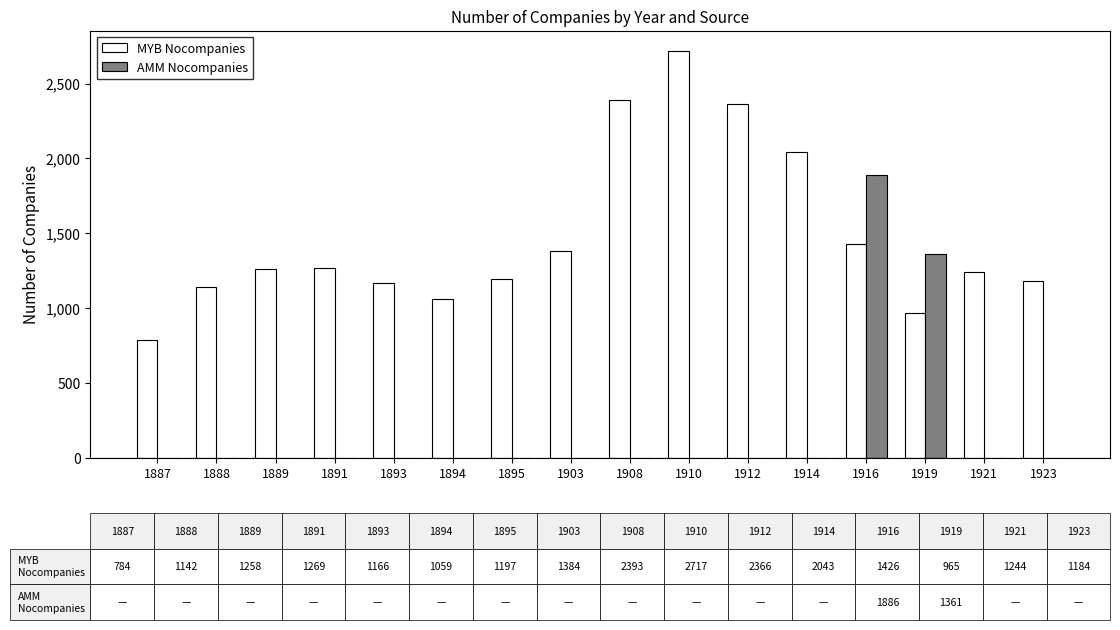

Is it true that MYB Nocompanies equals 1885.8 at 1894?

False